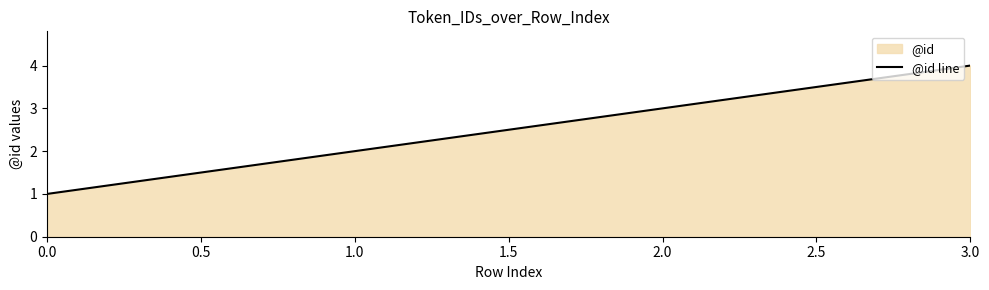

Does the chart display data point markers on the line(s)?

No